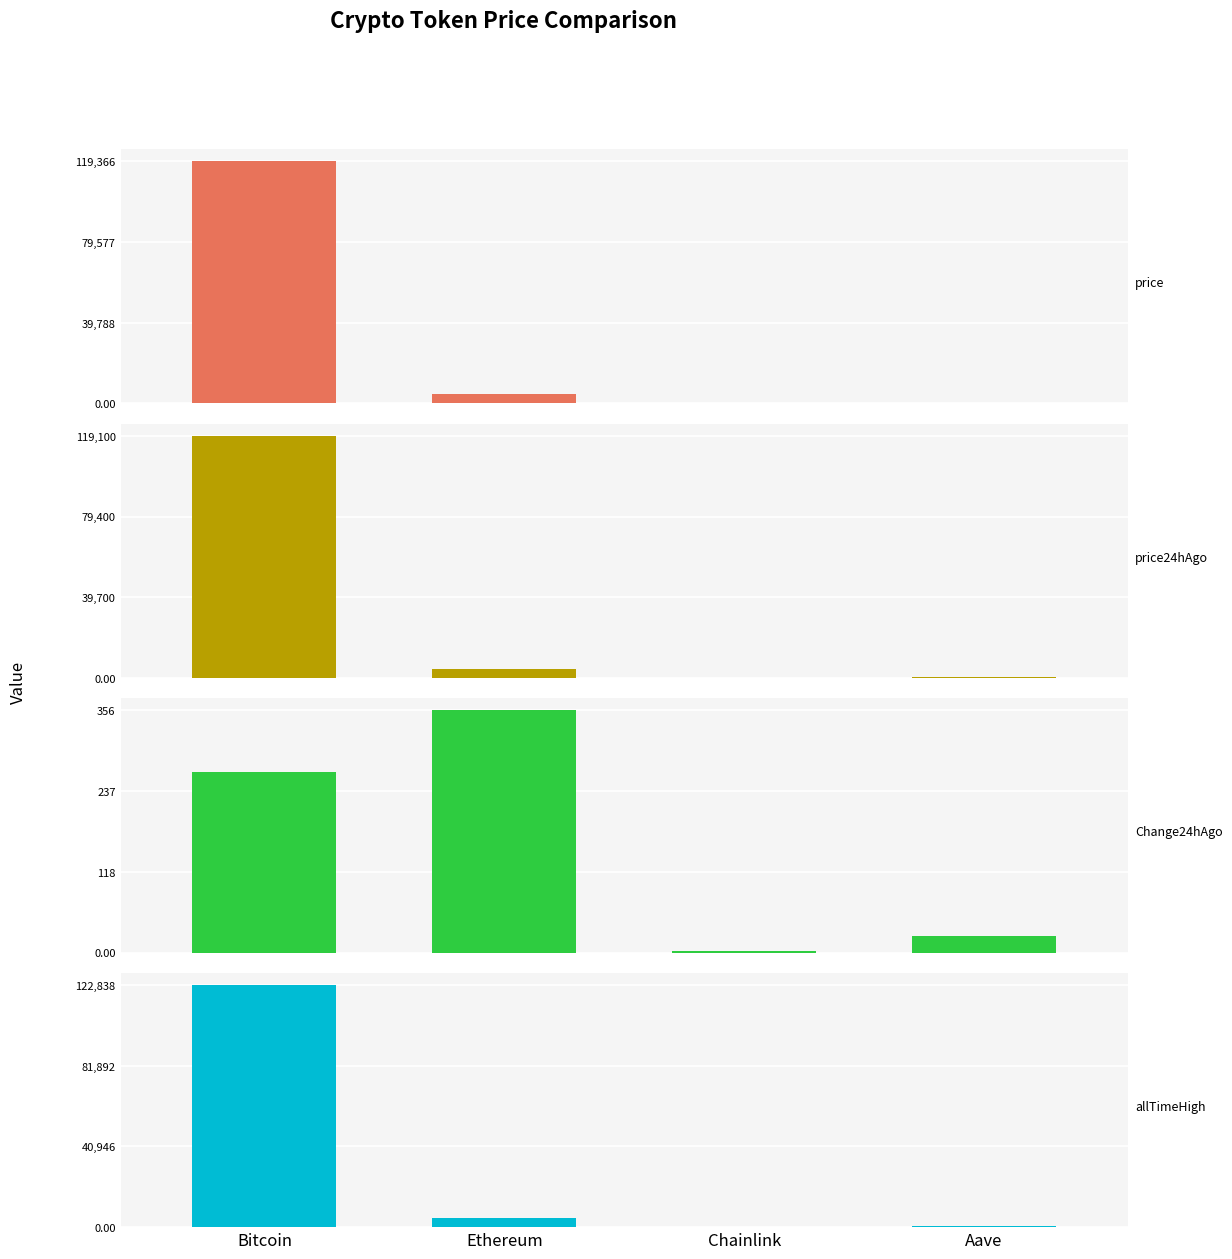

What is the lowest value of the allTimeHigh series?

52.7